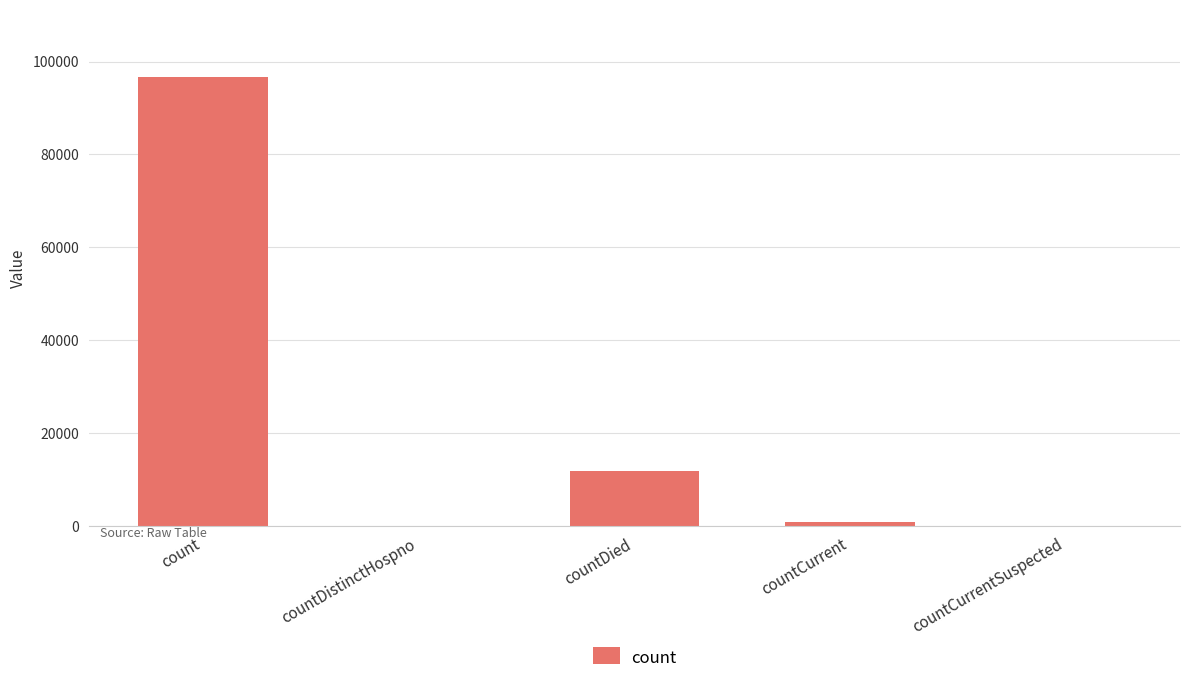

What is the approximate value at count, to the nearest 50?

96650